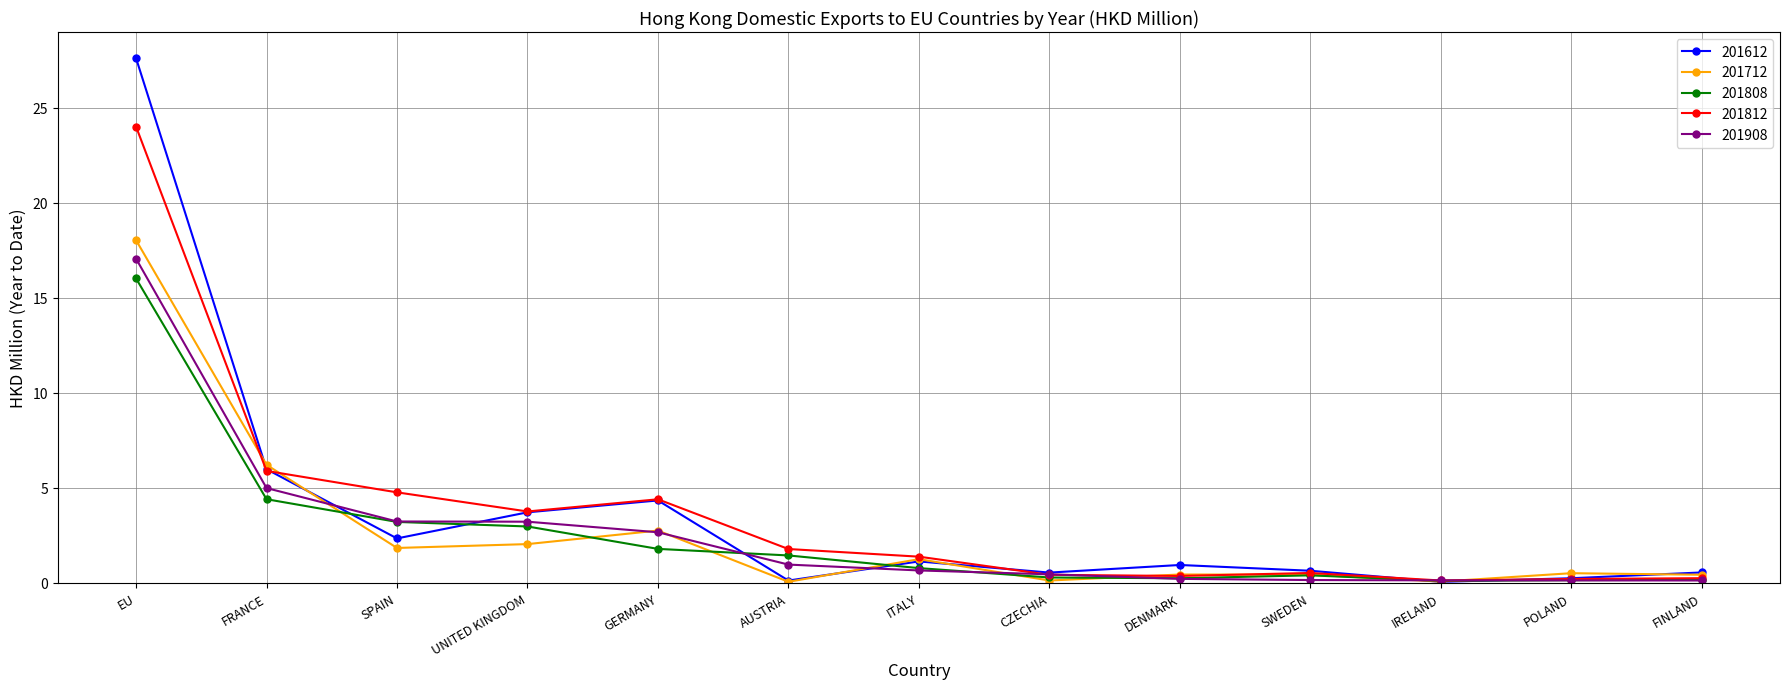

What is the spread (max minus min) of values at GERMANY?

2.6